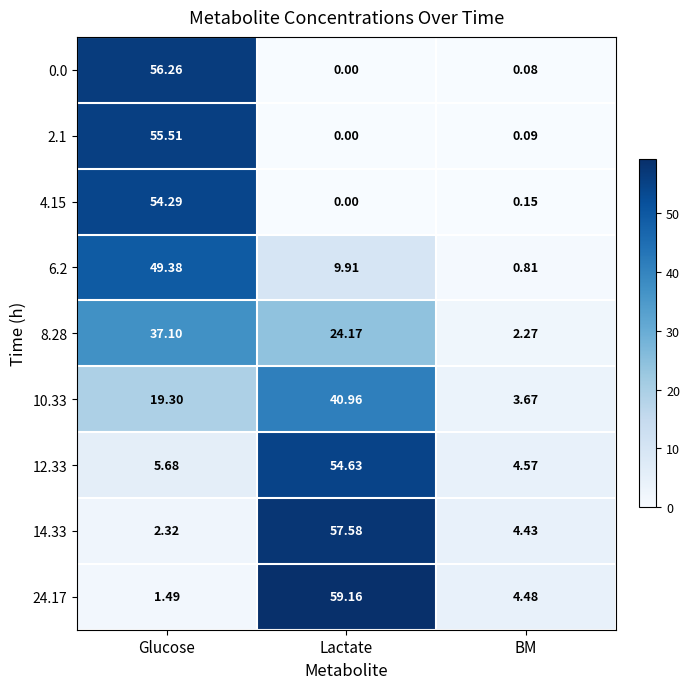

Between Lactate and BM, which series saw the biggest shift?

24.17